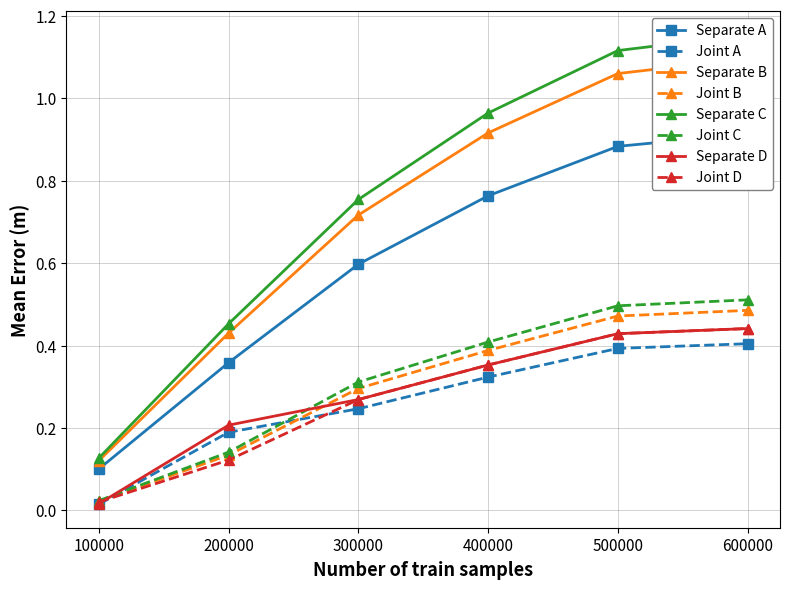

At which label is Joint B closest to 0?

100000